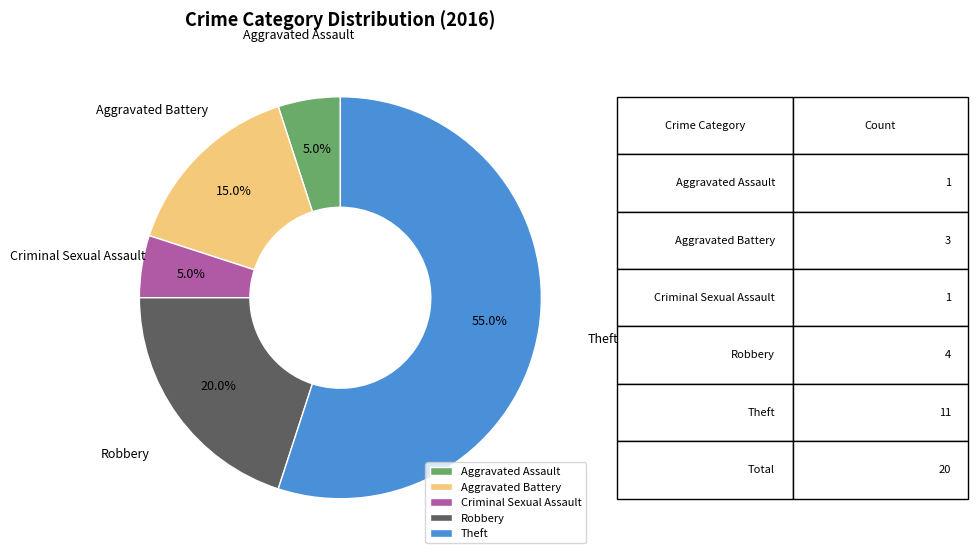

What is the largest slice in the pie chart?

Theft